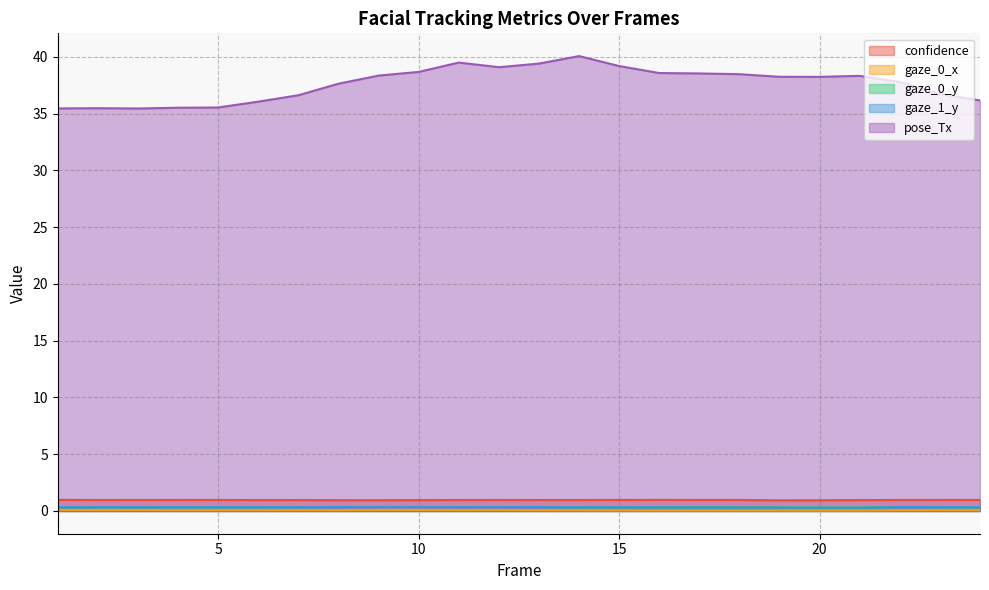

How many categories are shown in the chart?

24